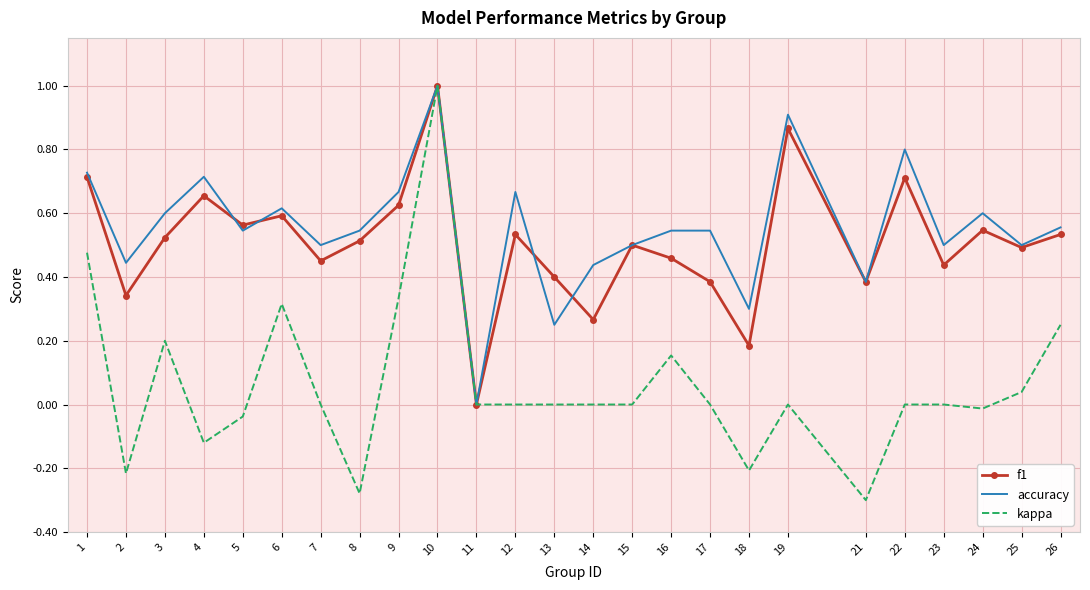

Is the value of kappa at 5 greater than the value of f1 at 26?

No